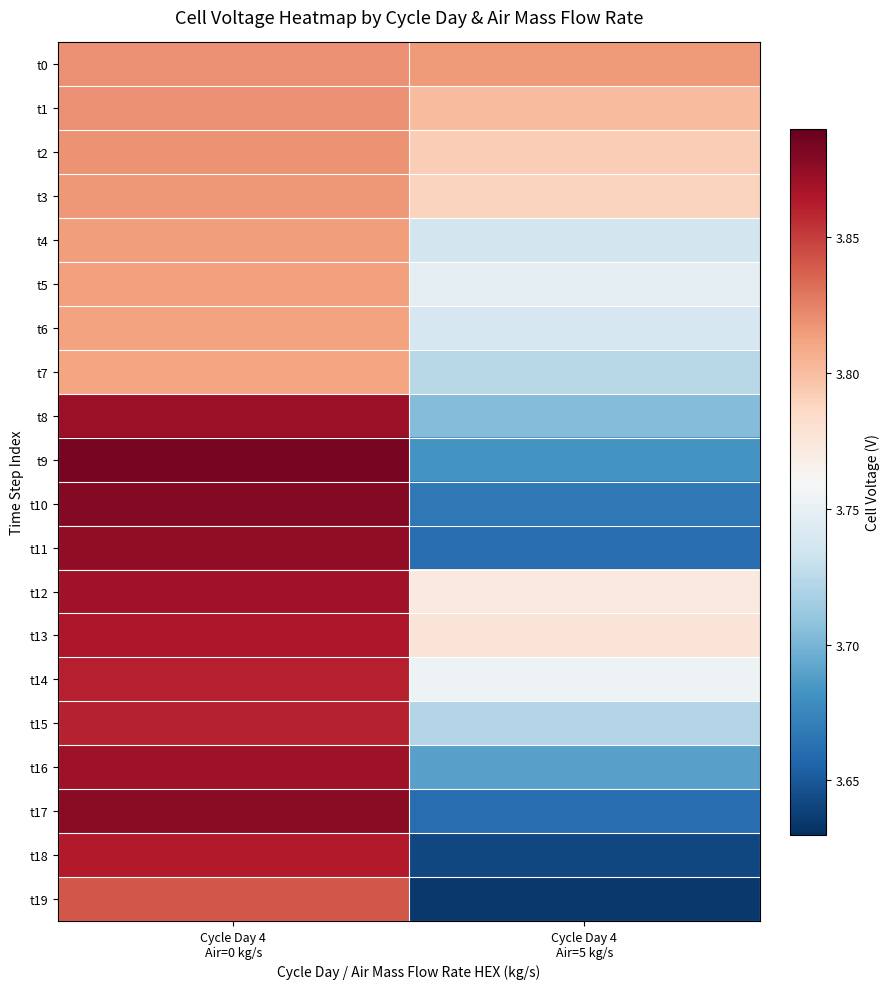

Reading left to right, transcribe all the data shown in this chart.

t0: Cycle Day 4
Air=0 kg/s=3.8	Cycle Day 4
Air=5 kg/s=3.8
t1: Cycle Day 4
Air=0 kg/s=3.8	Cycle Day 4
Air=5 kg/s=3.8
t2: Cycle Day 4
Air=0 kg/s=3.8	Cycle Day 4
Air=5 kg/s=3.8
t3: Cycle Day 4
Air=0 kg/s=3.8	Cycle Day 4
Air=5 kg/s=3.8
t4: Cycle Day 4
Air=0 kg/s=3.8	Cycle Day 4
Air=5 kg/s=3.7
t5: Cycle Day 4
Air=0 kg/s=3.8	Cycle Day 4
Air=5 kg/s=3.7
t6: Cycle Day 4
Air=0 kg/s=3.8	Cycle Day 4
Air=5 kg/s=3.7
t7: Cycle Day 4
Air=0 kg/s=3.8	Cycle Day 4
Air=5 kg/s=3.7
t8: Cycle Day 4
Air=0 kg/s=3.9	Cycle Day 4
Air=5 kg/s=3.7
t9: Cycle Day 4
Air=0 kg/s=3.9	Cycle Day 4
Air=5 kg/s=3.7
t10: Cycle Day 4
Air=0 kg/s=3.9	Cycle Day 4
Air=5 kg/s=3.7
t11: Cycle Day 4
Air=0 kg/s=3.9	Cycle Day 4
Air=5 kg/s=3.7
t12: Cycle Day 4
Air=0 kg/s=3.9	Cycle Day 4
Air=5 kg/s=3.8
t13: Cycle Day 4
Air=0 kg/s=3.9	Cycle Day 4
Air=5 kg/s=3.8
t14: Cycle Day 4
Air=0 kg/s=3.9	Cycle Day 4
Air=5 kg/s=3.8
t15: Cycle Day 4
Air=0 kg/s=3.9	Cycle Day 4
Air=5 kg/s=3.7
t16: Cycle Day 4
Air=0 kg/s=3.9	Cycle Day 4
Air=5 kg/s=3.7
t17: Cycle Day 4
Air=0 kg/s=3.9	Cycle Day 4
Air=5 kg/s=3.7
t18: Cycle Day 4
Air=0 kg/s=3.9	Cycle Day 4
Air=5 kg/s=3.6
t19: Cycle Day 4
Air=0 kg/s=3.8	Cycle Day 4
Air=5 kg/s=3.6